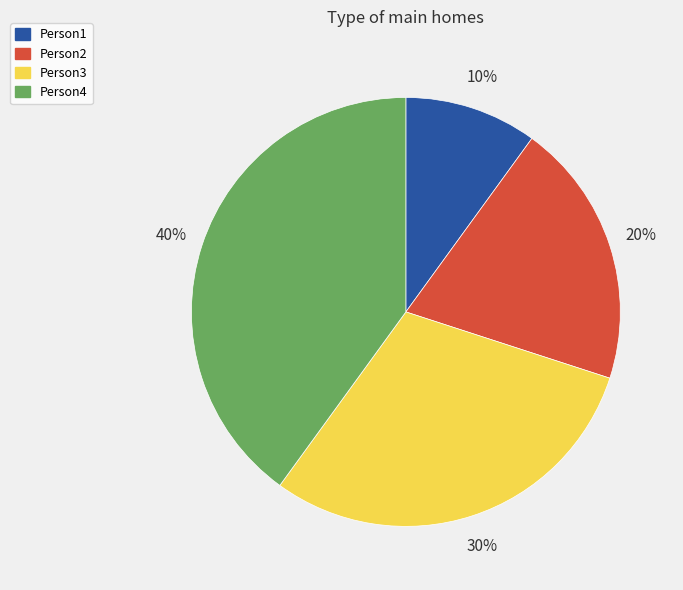

Approximately how many times larger is the value at Person1 compared to Person3?

0.3